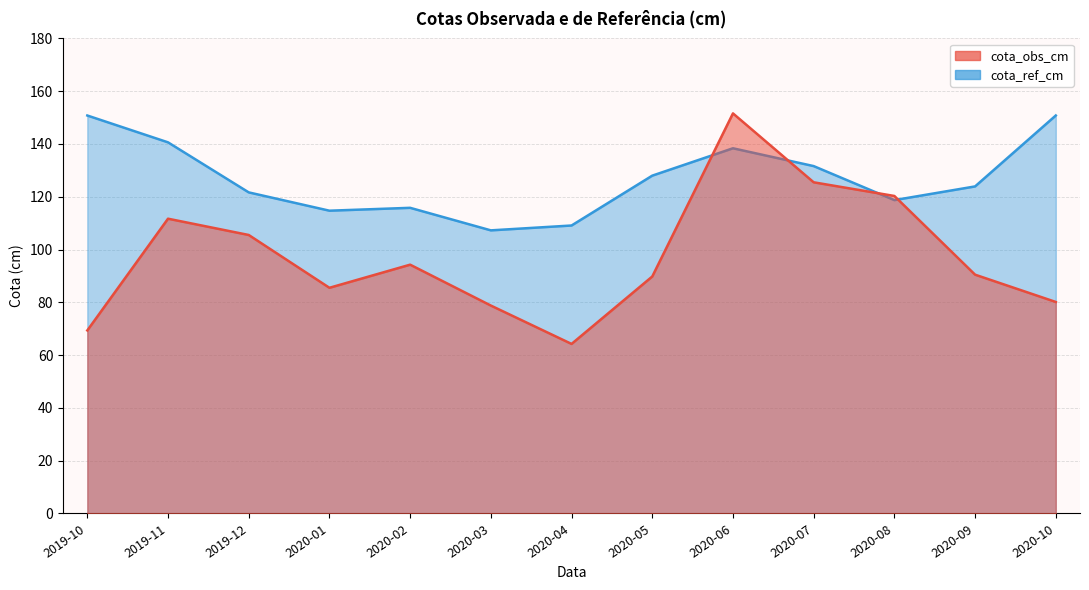

In cota_ref_cm, how many points are lower than both neighbors (excluding endpoints)?

3